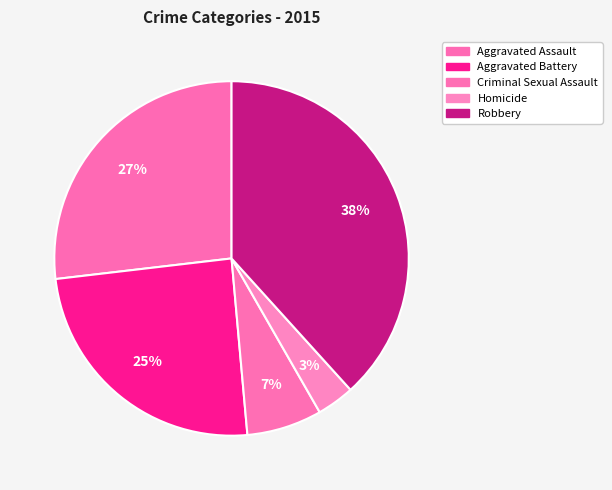

Combined, what portion of the pie is Criminal Sexual Assault and Aggravated Assault?

33.7%